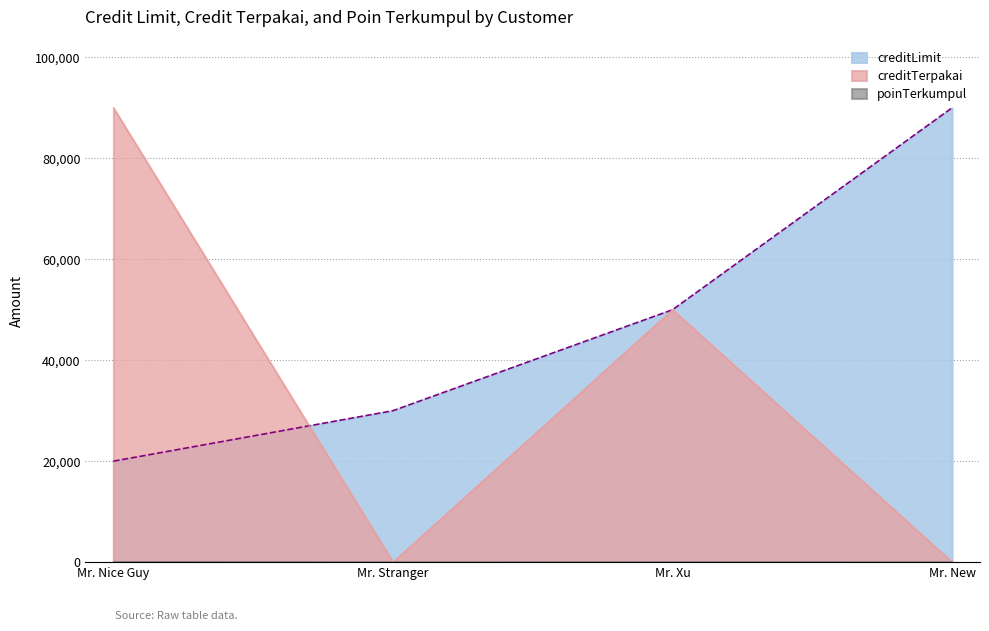

At which label does creditTerpakai reach its peak?

Mr. Nice Guy